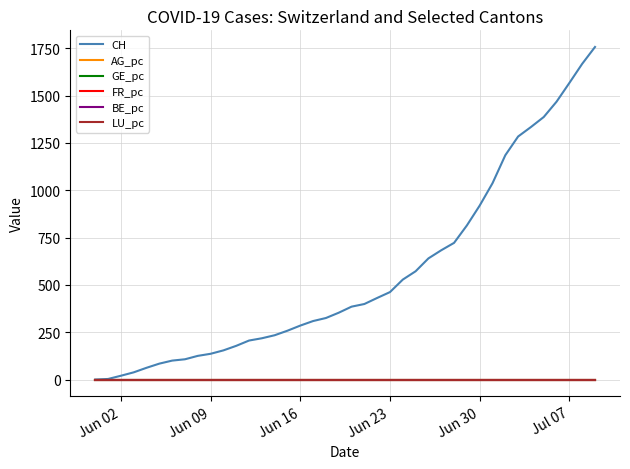

What is the maximum value for CH?

1757.0